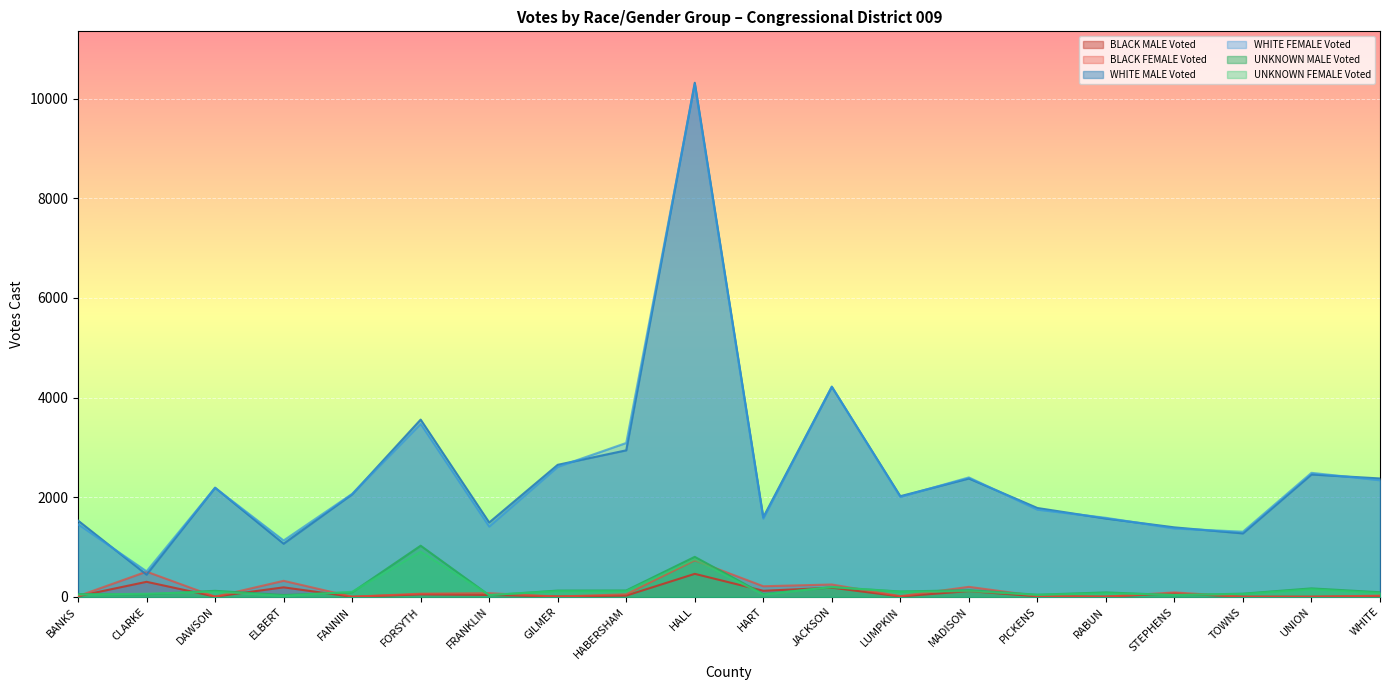

What is the difference between the highest and lowest values at STEPHENS?

1360